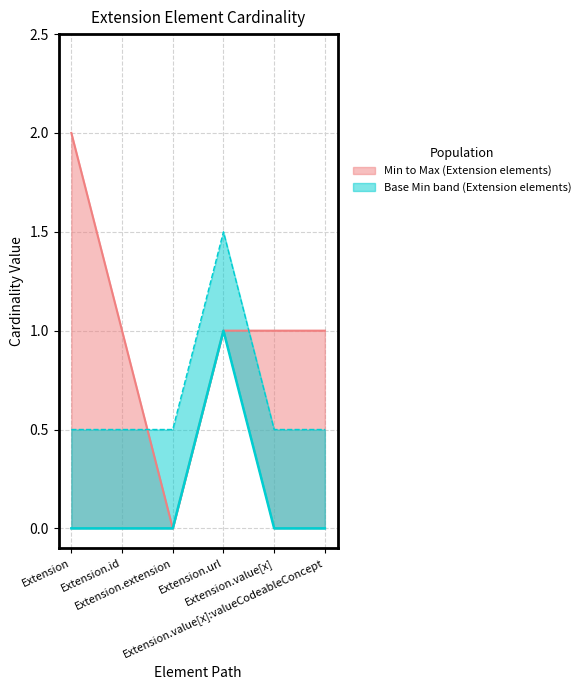

Count the number of data series in this chart.

2